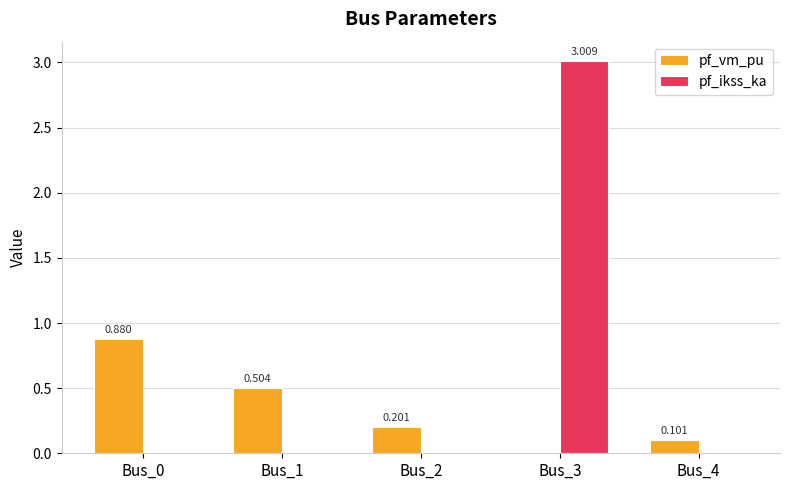

Which series has the largest range (max minus min)?

pf_ikss_ka